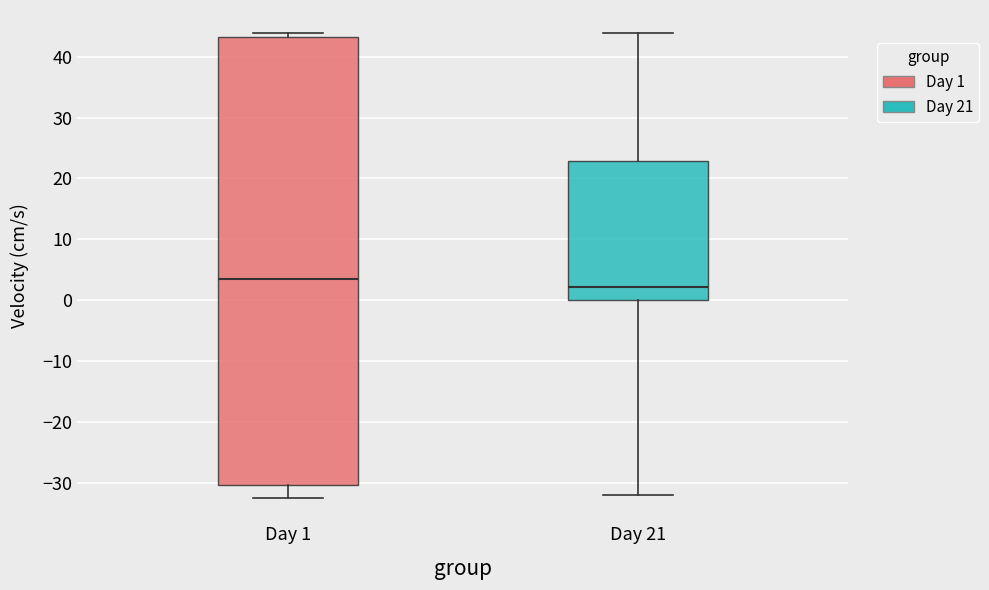

Where is the lower edge of the box for Day 1 on the y-axis? The values are not printed on the chart, so give them approximately, as read against the axis.

-30